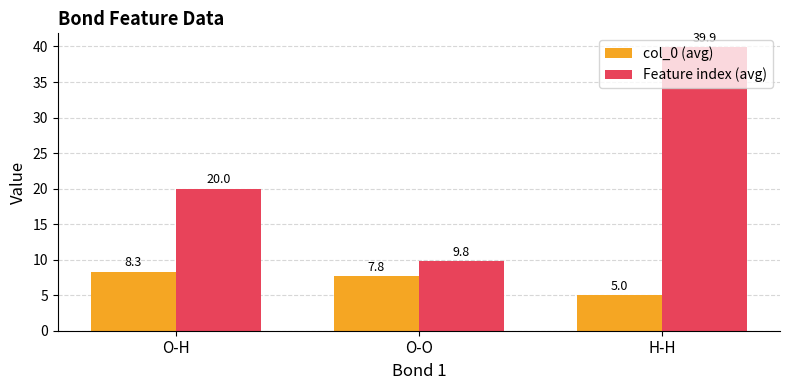

Which series changed the most between O-H and H-H?

Feature index (avg)